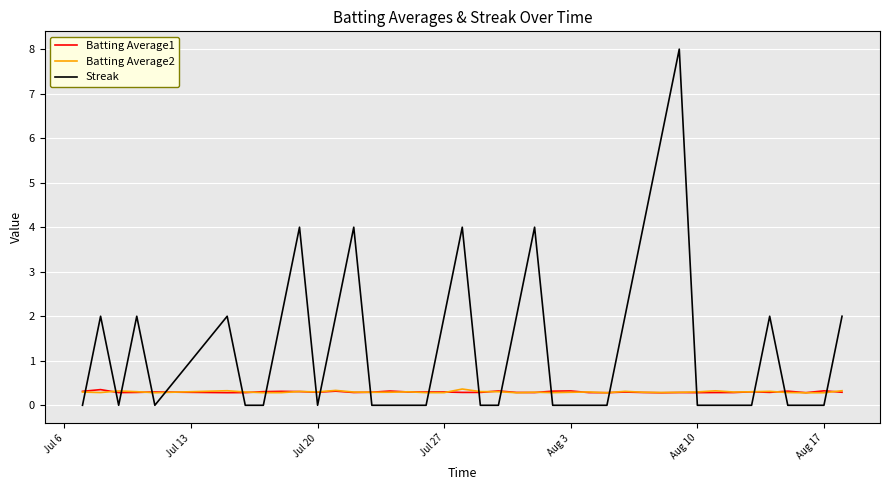

Does the chart have visible grid lines?

Yes